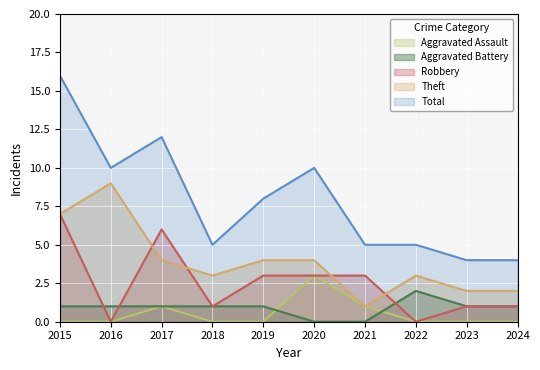

Reading left to right, extract all data points from this chart.

Aggravated Assault: 2015=0	2016=0	2017=1	2018=0	2019=0	2020=3	2021=1	2022=0	2023=0	2024=0
Aggravated Battery: 2015=1	2016=1	2017=1	2018=1	2019=1	2020=0	2021=0	2022=2	2023=1	2024=1
Robbery: 2015=7	2016=0	2017=6	2018=1	2019=3	2020=3	2021=3	2022=0	2023=1	2024=1
Theft: 2015=7	2016=9	2017=4	2018=3	2019=4	2020=4	2021=1	2022=3	2023=2	2024=2
Total: 2015=16	2016=10	2017=12	2018=5	2019=8	2020=10	2021=5	2022=5	2023=4	2024=4